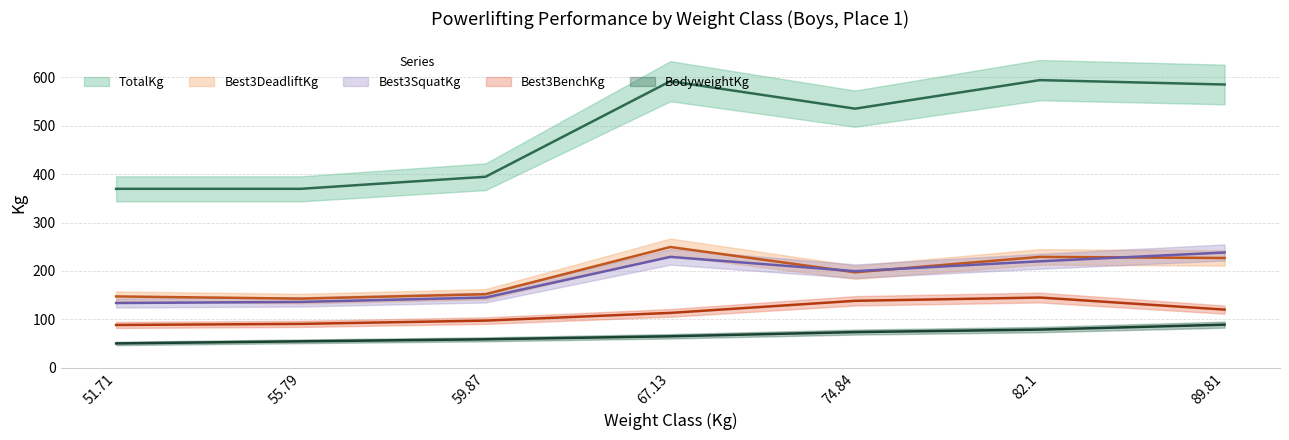

Does the chart have visible grid lines?

Yes